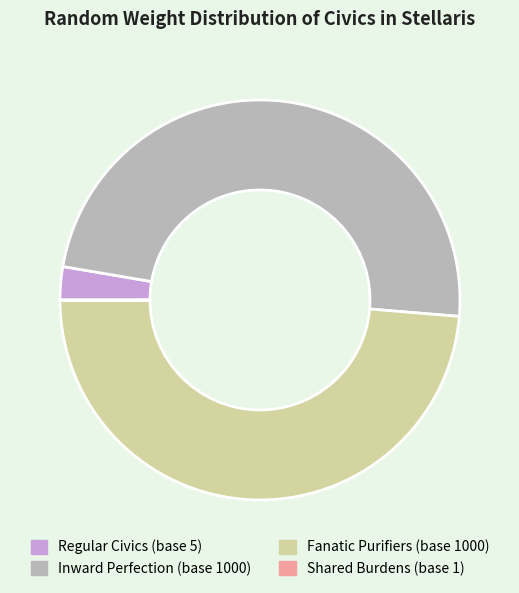

True or false: Inward Perfection (base 1000) accounts for 49% of the total.

True